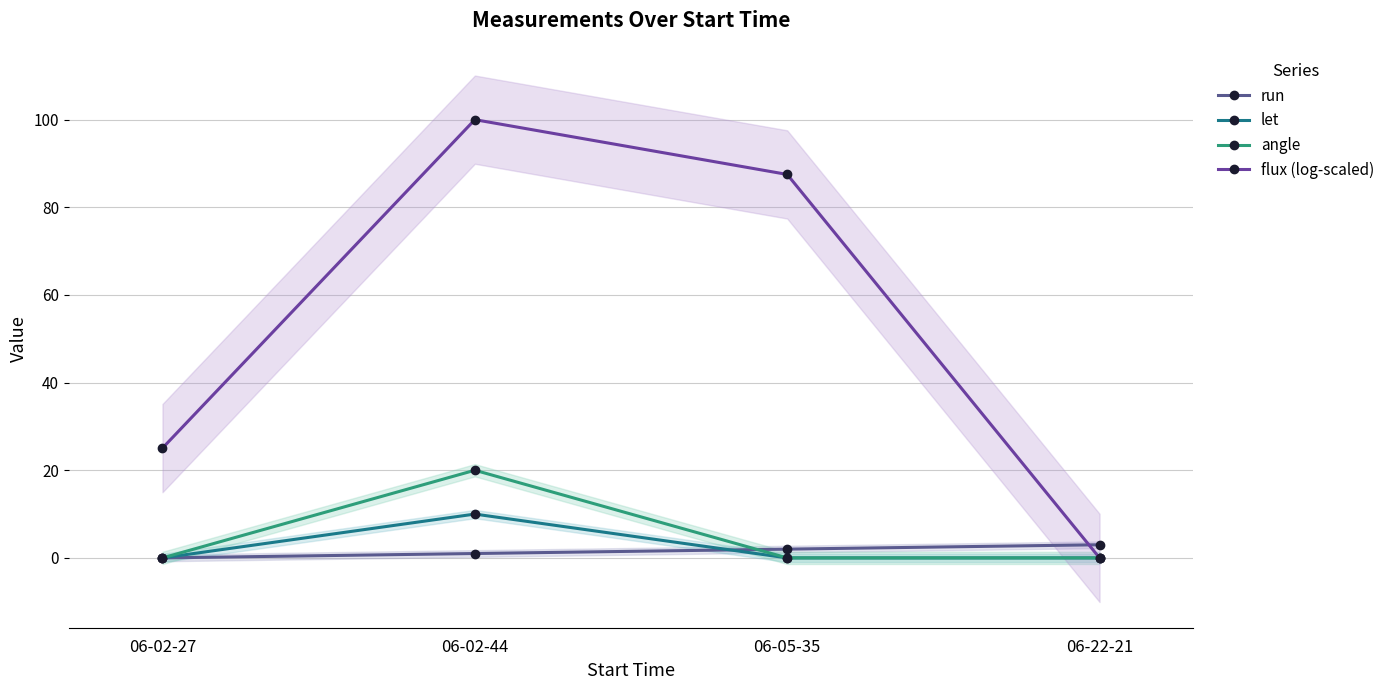

At which label does run first exceed 2?

06-22-21